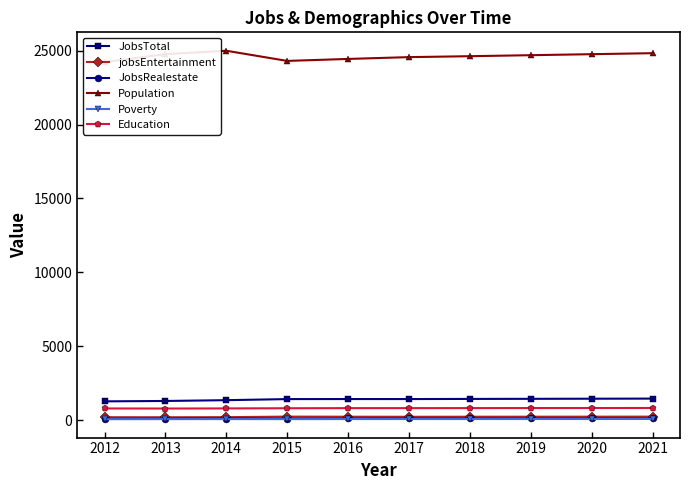

How many values in the Population series are below 24689?

5